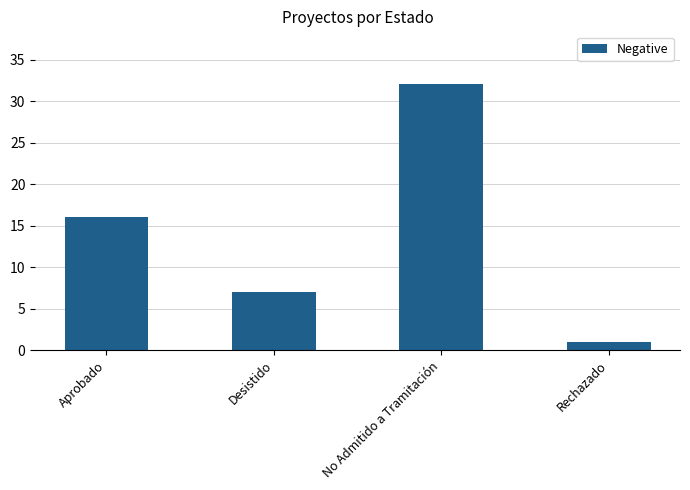

The chart shows a value of 7 at Desistido. True or false?

True